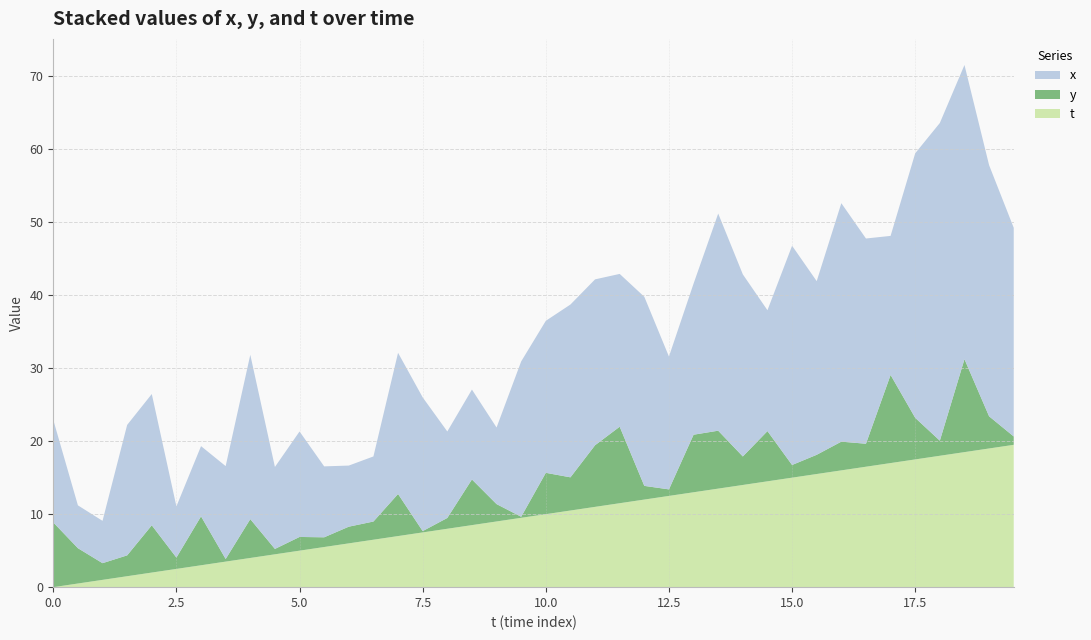

Reading left to right, list all the values displayed in this chart.

x: 14.0	5.9	5.8	17.9	18.0	7.0	9.6	12.7	22.5	11.2	14.4	9.7	8.4	8.9	19.3	18.3	11.8	12.3	10.5	21.3	20.8	23.7	22.7	20.9	25.9	18.2	20.7	29.7	24.9	16.6	30.0	23.8	32.7	28.1	19.0	36.2	43.5	40.3	34.4	28.6
y: 8.9	4.8	2.3	2.9	6.5	1.6	6.7	0.4	5.3	0.7	1.9	1.3	2.3	2.5	5.8	0.2	1.5	6.3	2.4	0.1	5.7	4.5	8.4	10.5	1.9	0.9	7.9	7.9	3.9	6.9	1.7	2.6	3.9	3.1	12.1	5.7	2.1	12.7	4.4	1.1
t: 0.0	0.5	1.0	1.5	2.0	2.5	3.0	3.5	4.0	4.5	5.0	5.5	6.0	6.5	7.0	7.5	8.0	8.5	9.0	9.5	10.0	10.5	11.0	11.5	12.0	12.5	13.0	13.5	14.0	14.5	15.0	15.5	16.0	16.5	17.0	17.5	18.0	18.5	19.0	19.5